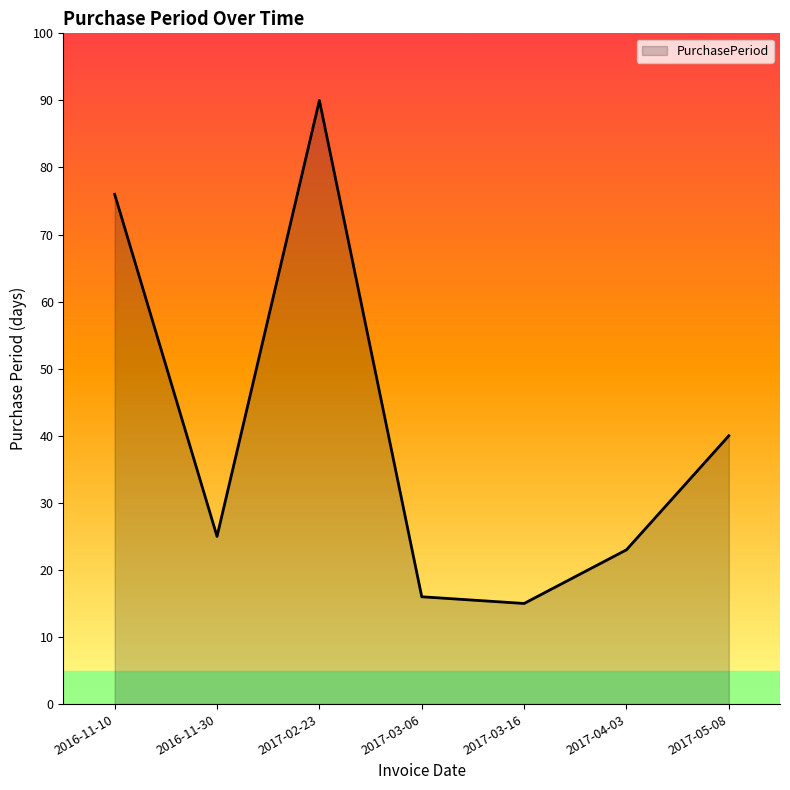

At which label does the data first exceed 25?

2016-11-10